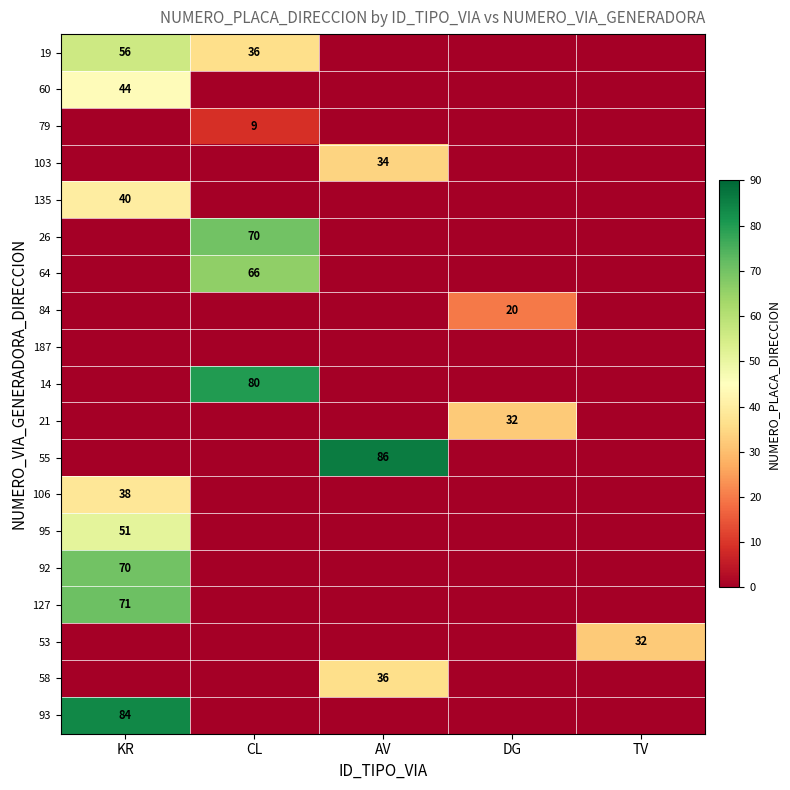

True or false: 53 has a value of 32 at TV.

True